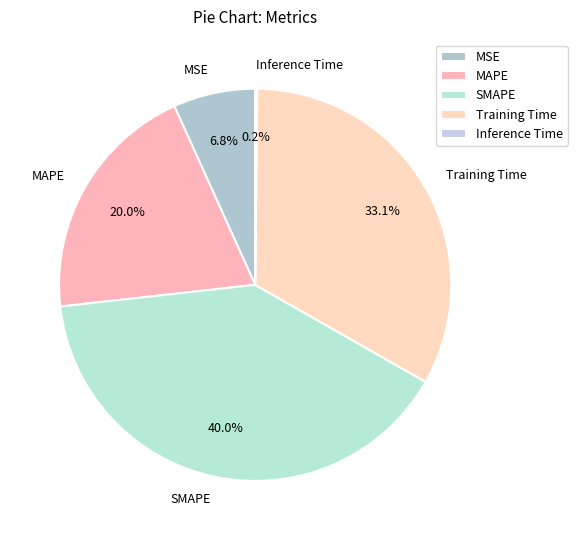

How much of the chart is everything except SMAPE?

60.0%